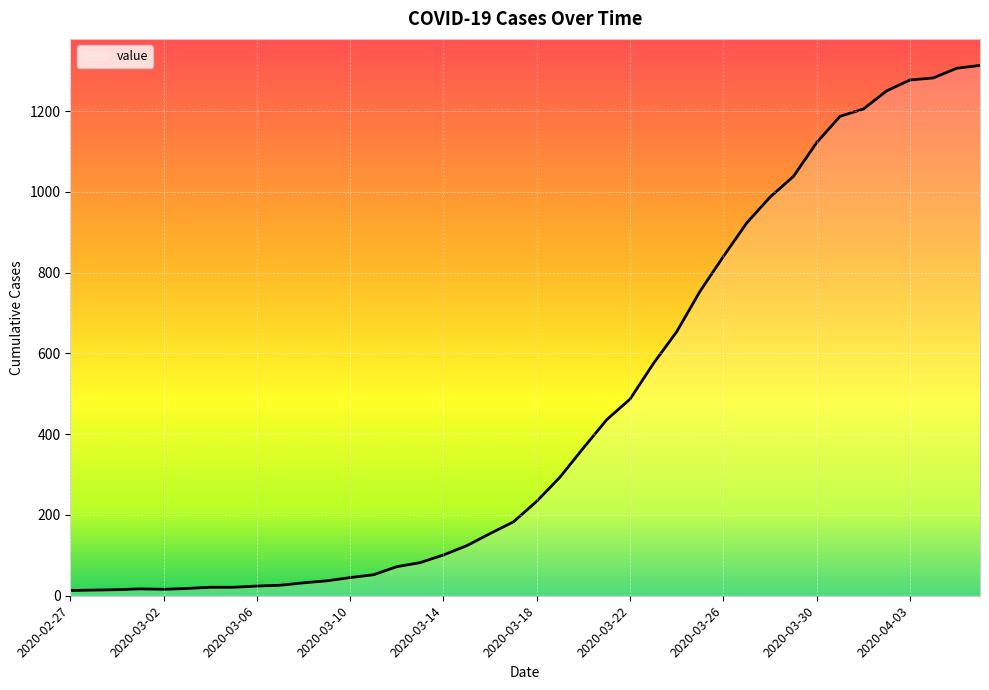

What is the maximum value shown in the chart?

1313